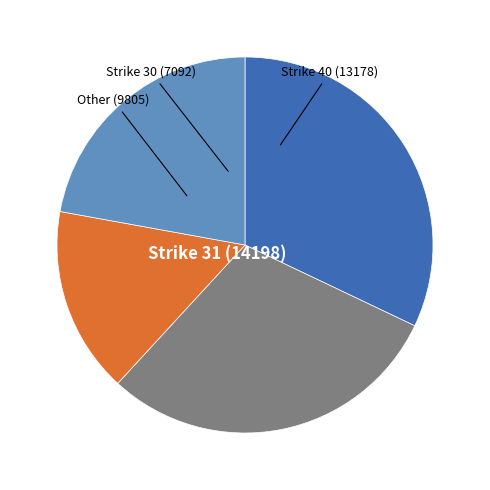

Is there a majority slice in this chart?

No